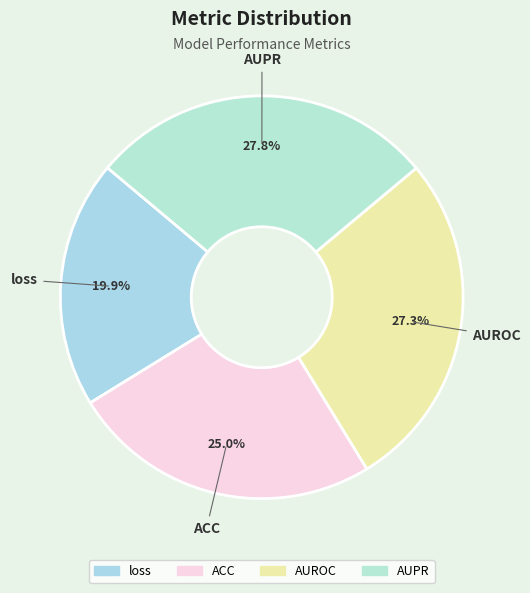

Which slice is the smallest?

loss